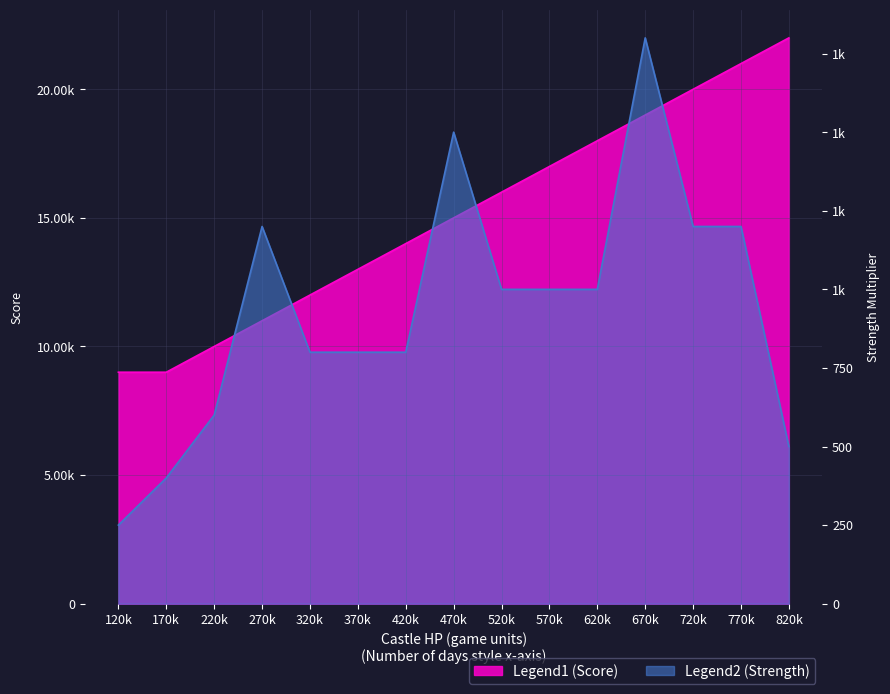

True or false: Score and Strength cross at least once.

False